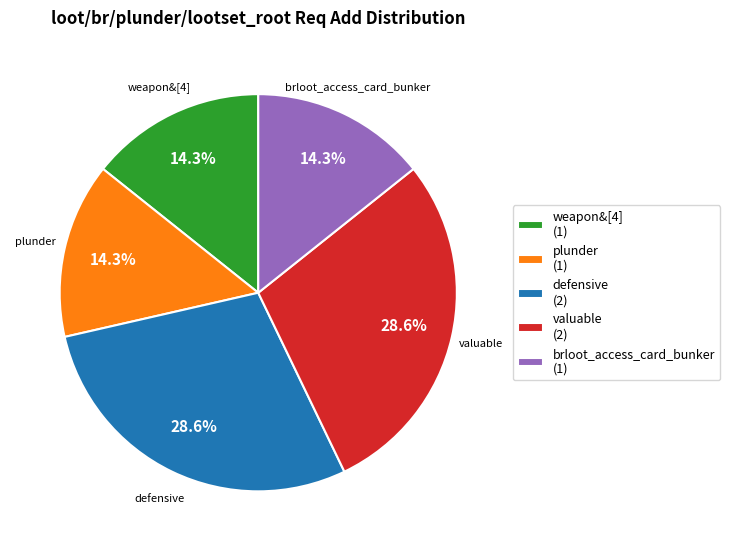

To the nearest percent, what portion does plunder represent?

14%